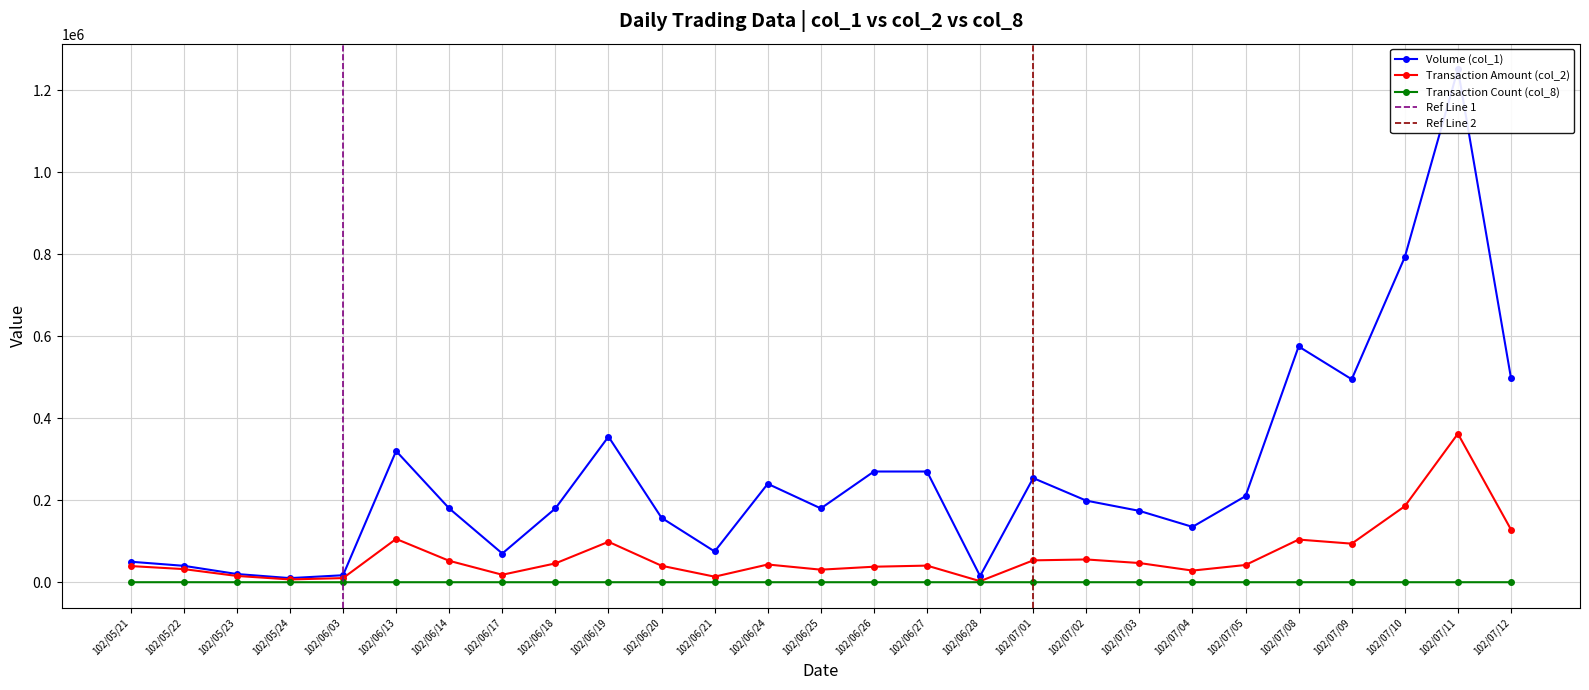

How many lines are shown in the chart?

3